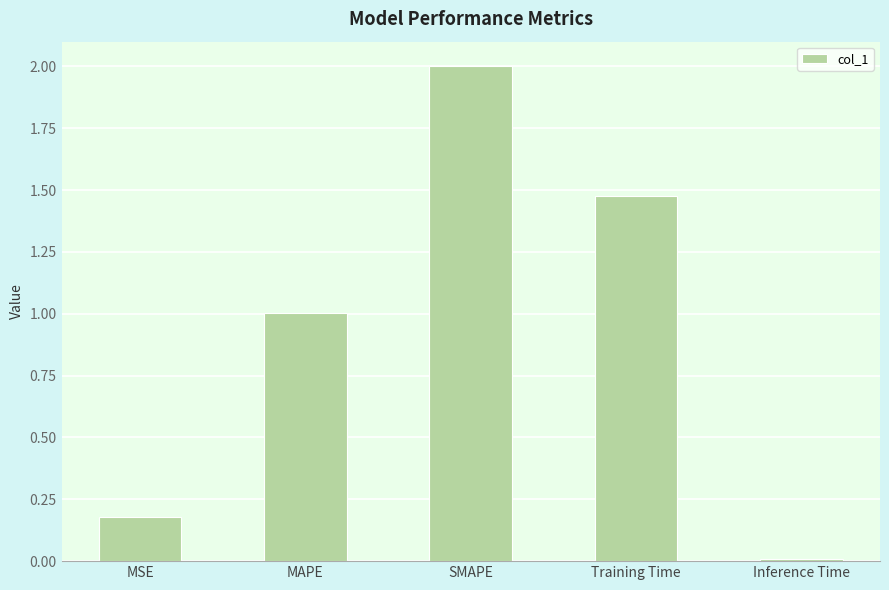

What is the label of the 5th bar from the right?

MSE